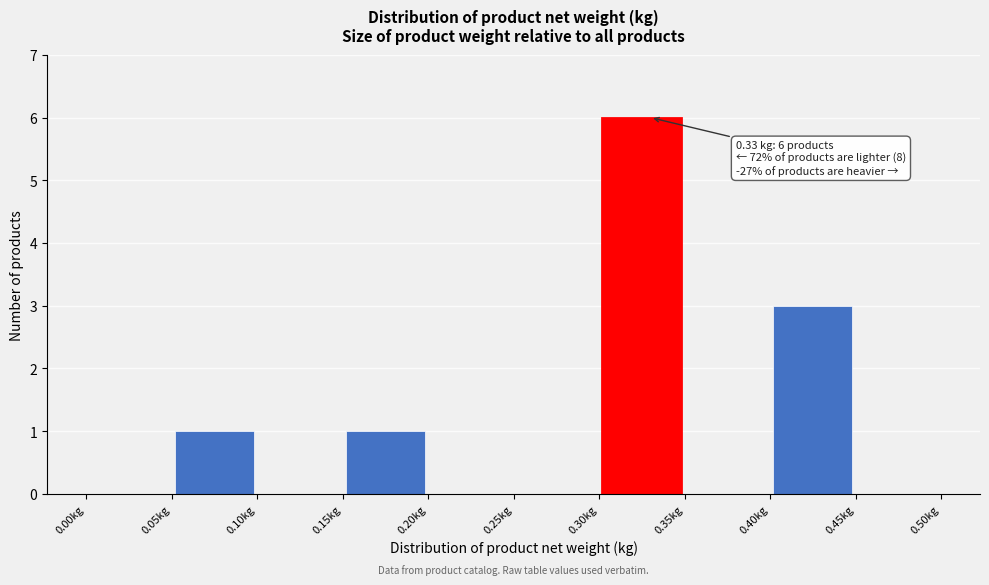

Over which range of the x-axis is the bar tallest?

0.30 to 0.35